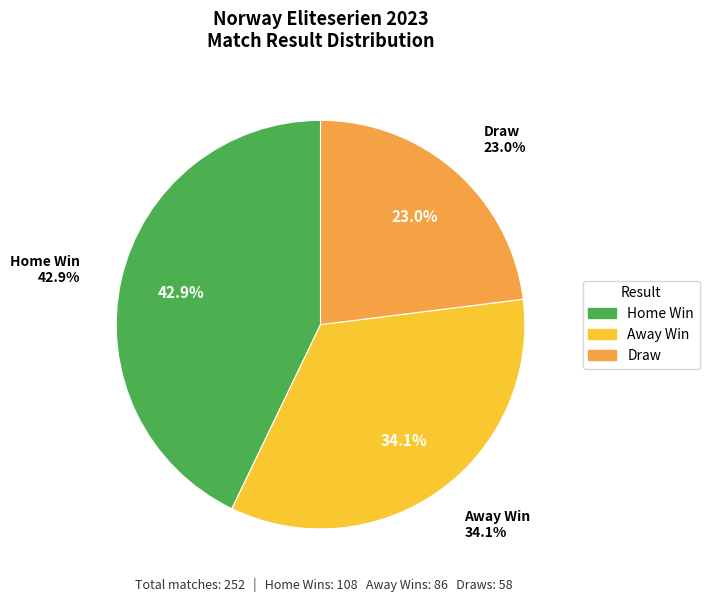

To the nearest percent, what is the average slice percentage?

33%